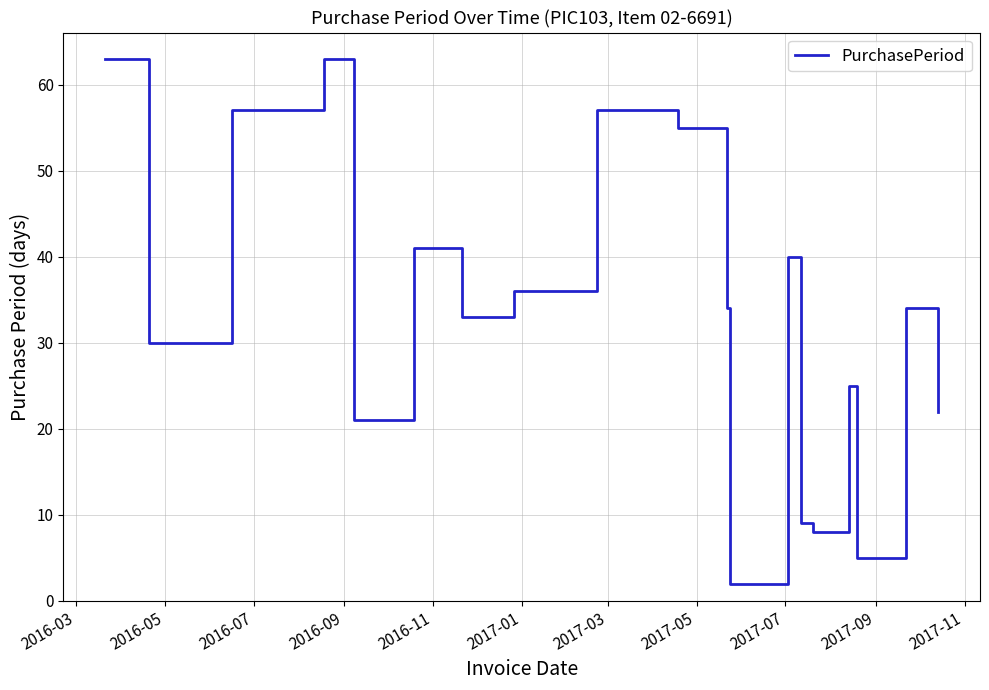

Is this an area chart (filled region under the line)?

No